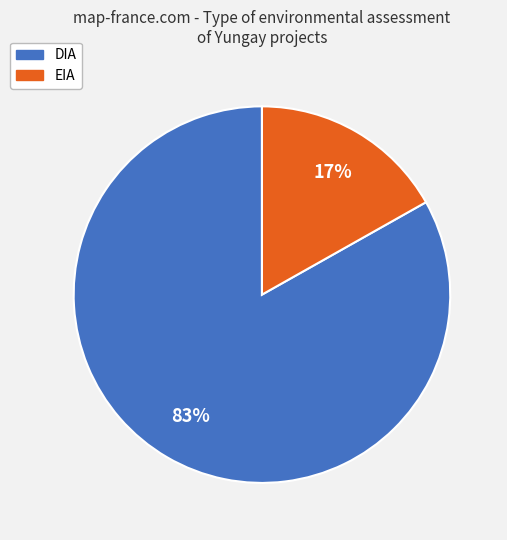

Is the sum of EIA and DIA greater than half?

Yes